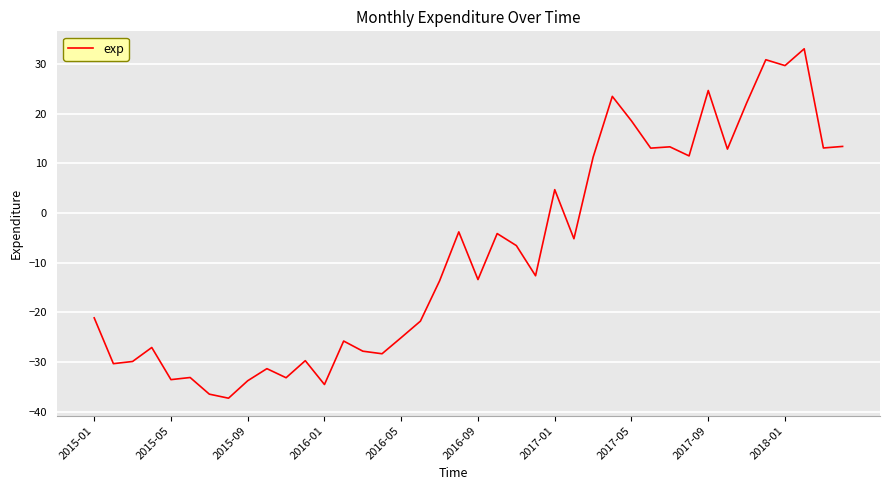

What is the difference between the maximum and minimum values?

70.3